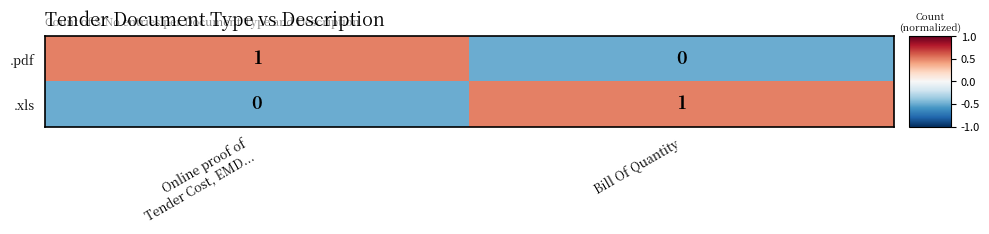

At Bill Of Quantity, list the series in order from smallest to largest.

.pdf, .xls